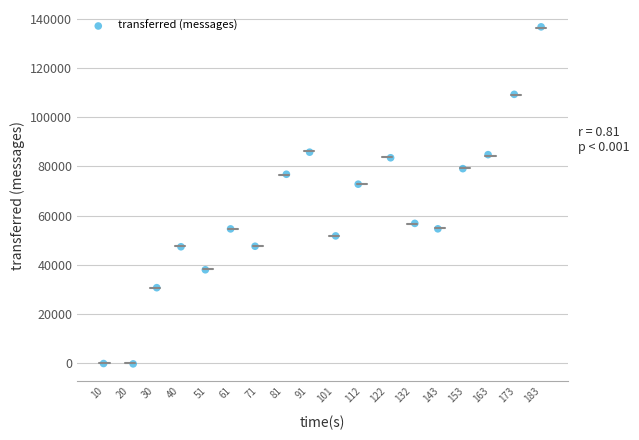

What Y value in the scatter plot is closest to 68269?

72812.4